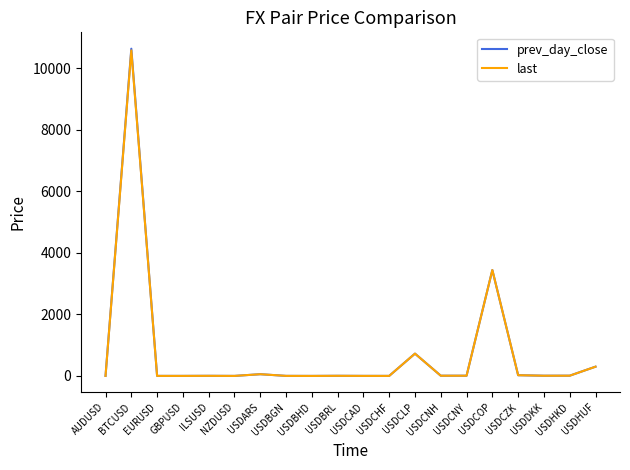

Where is the first local maximum for prev_day_close?

BTCUSD